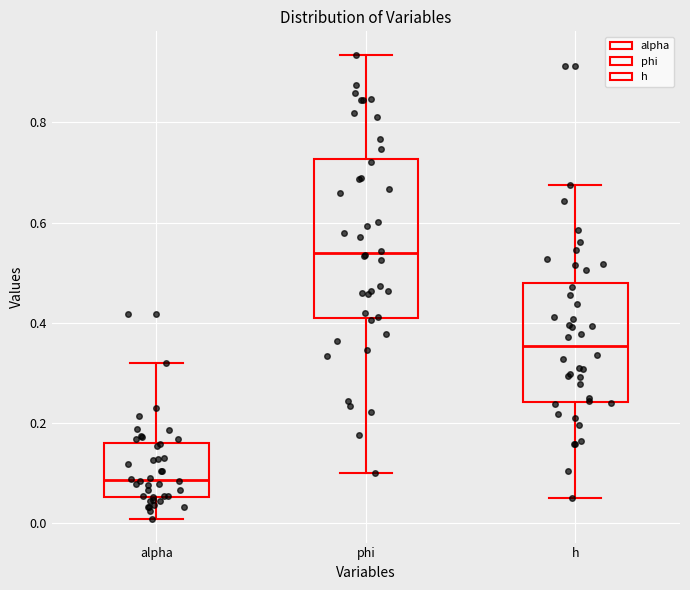

Where is the upper edge of the box for alpha on the y-axis? The values are not printed on the chart, so give them approximately, as read against the axis.

0.16